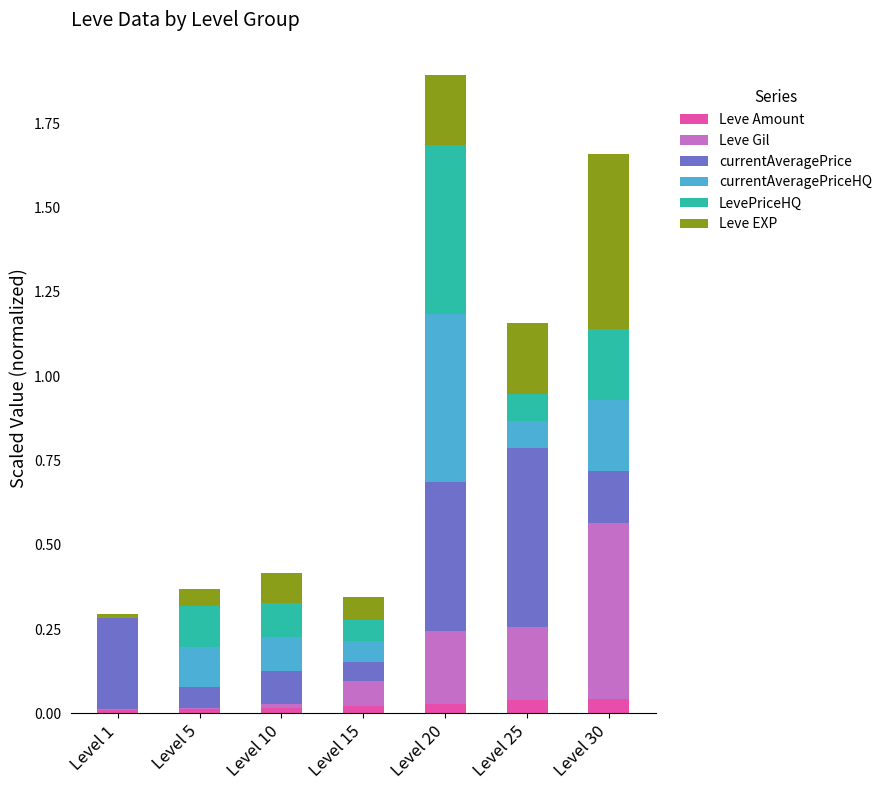

Are the bars grouped side by side (vs. stacked)?

No